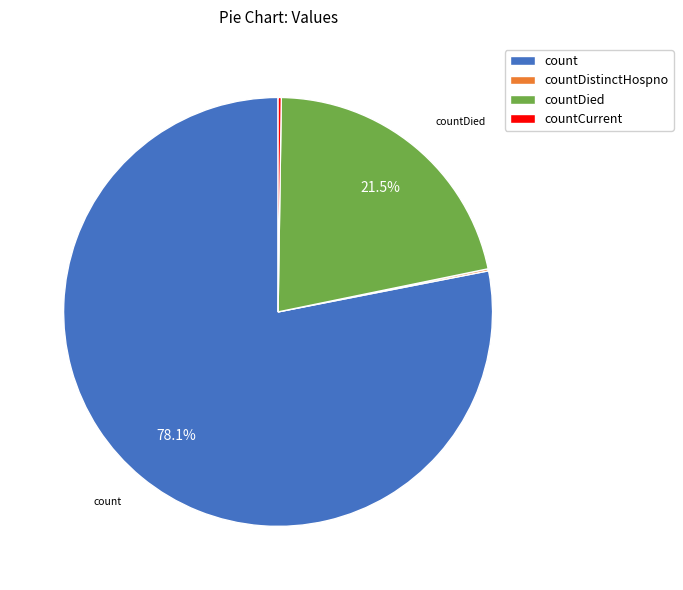

Which slice is the largest?

count